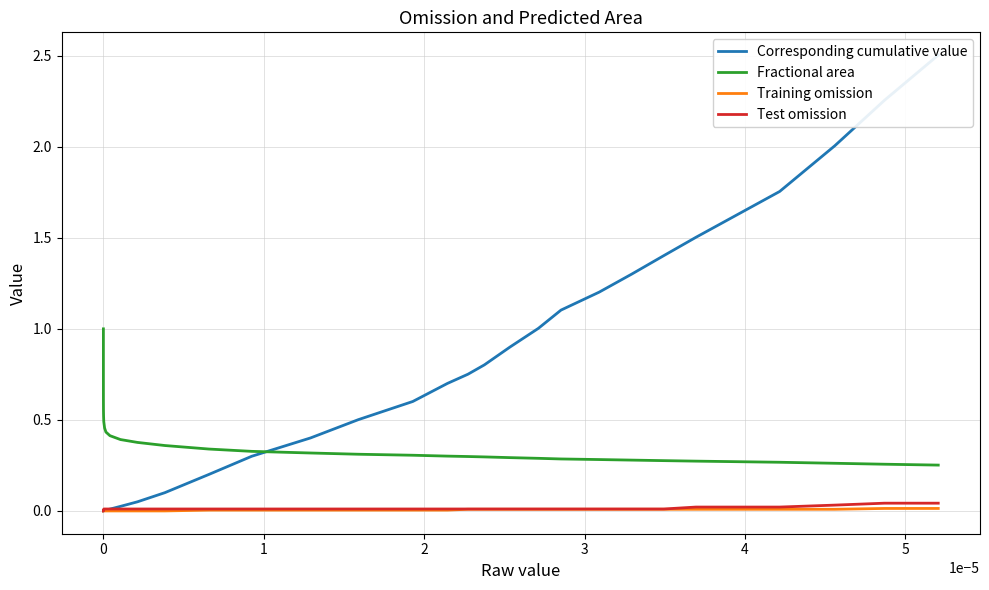

Does the chart have visible grid lines?

Yes